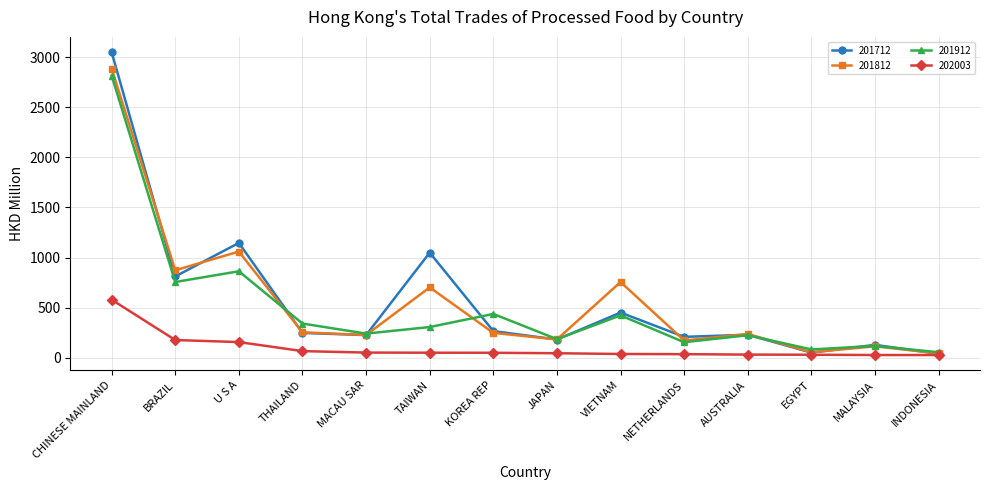

The 201912 series shows 305.8 at TAIWAN. True or false?

True